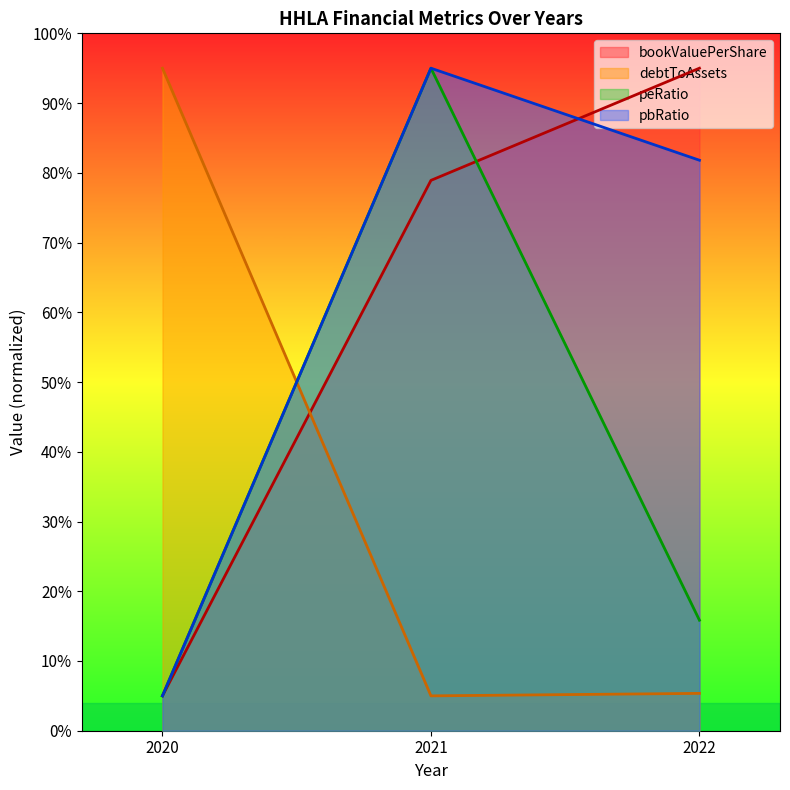

Does the chart have visible grid lines?

No